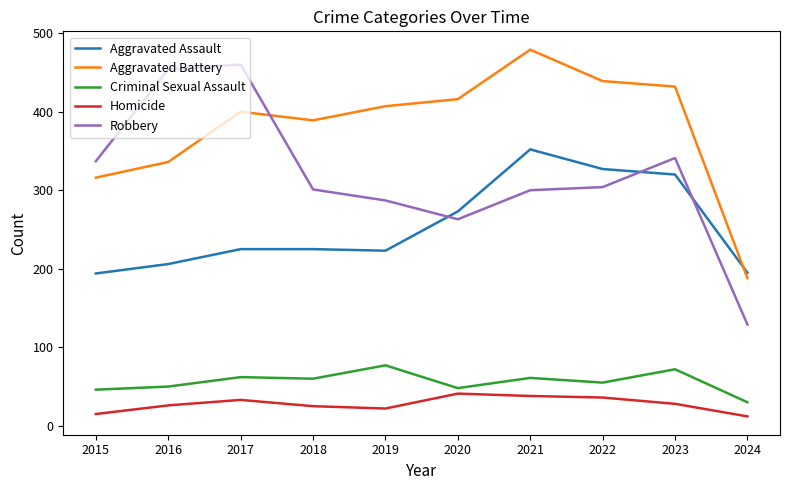

Is the value of Aggravated Assault at 2019 greater than the value of Homicide at 2017?

Yes